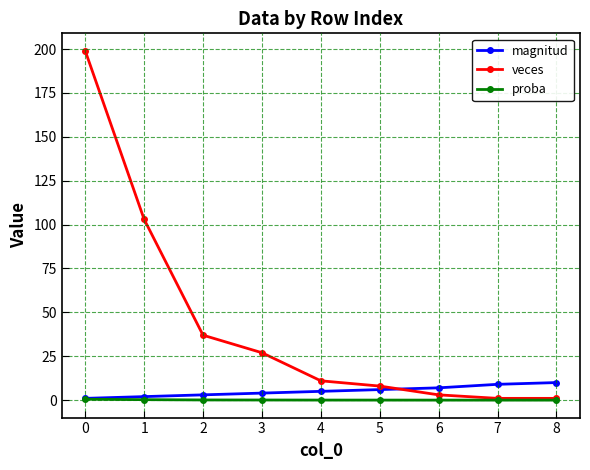

What is the total value across all series at 3?

31.1